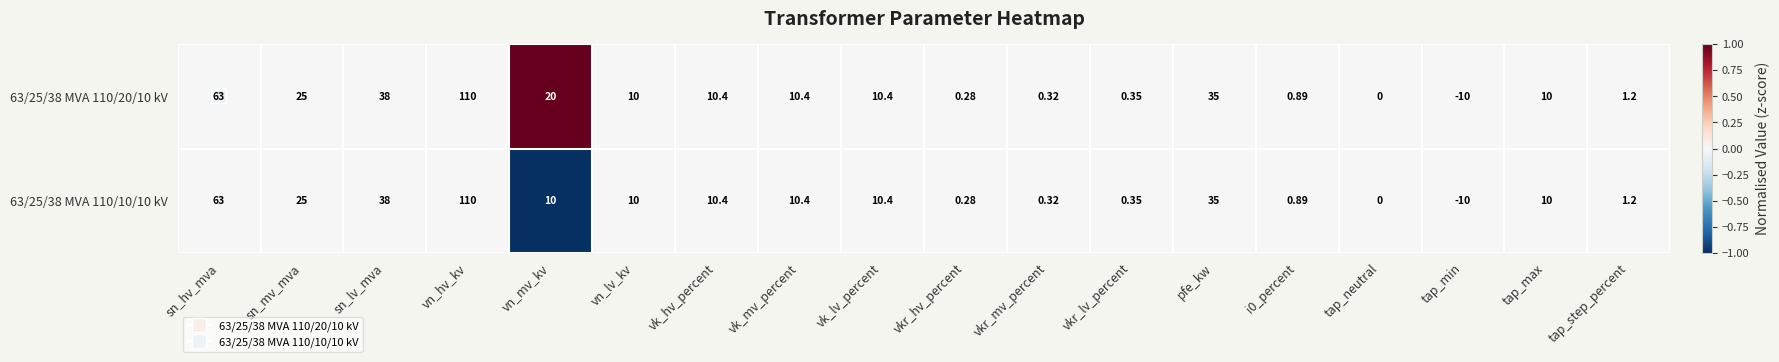

Is the value of 63/25/38 MVA 110/10/10 kV at sn_mv_mva greater than the value of 63/25/38 MVA 110/20/10 kV at vkr_hv_percent?

Yes